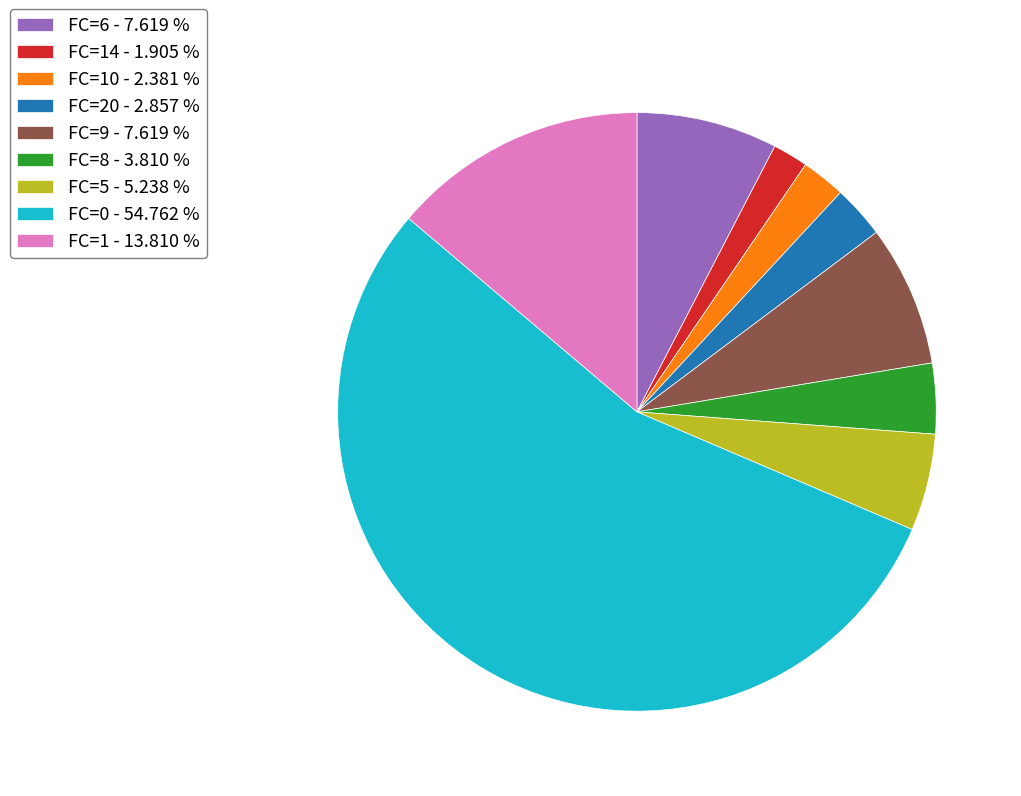

Combined, do FC=10 - 2.381 % and FC=8 - 3.810 % account for over 50%?

No